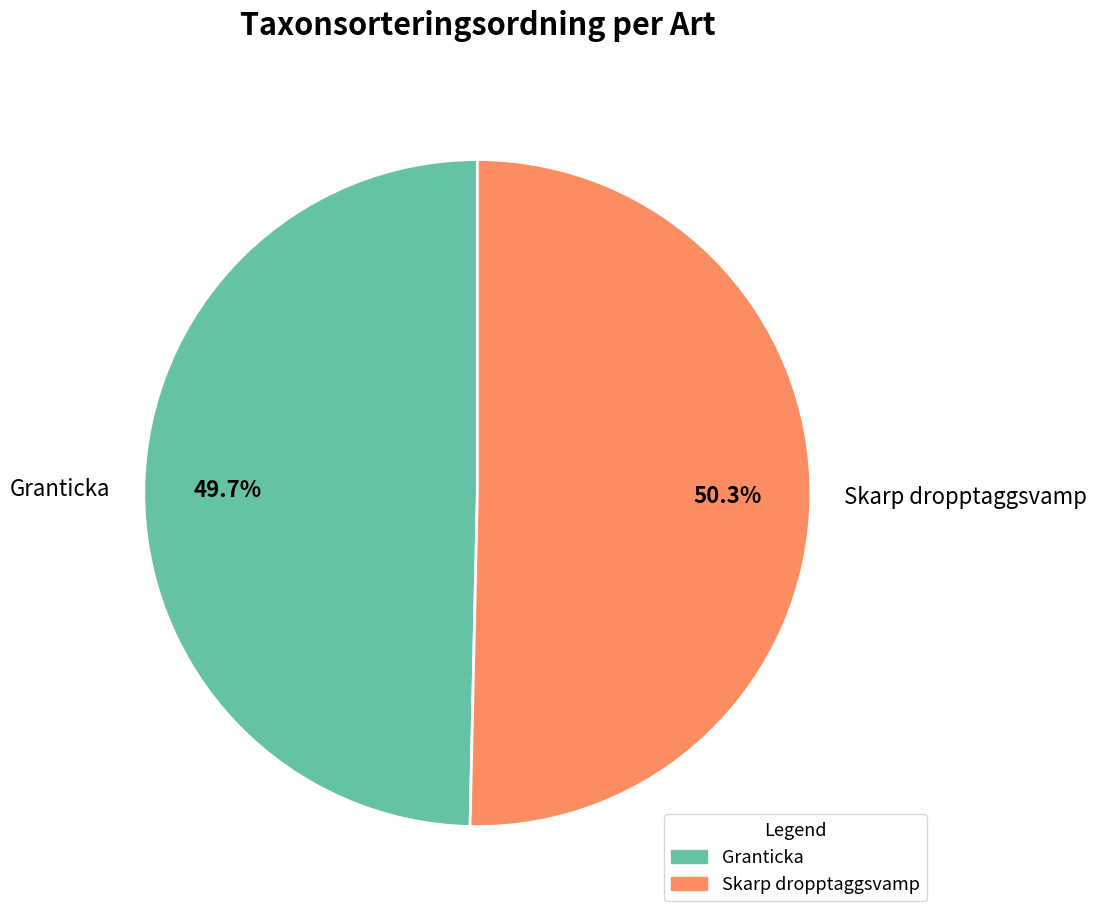

Combined, what portion of the pie is Skarp dropptaggsvamp and Granticka?

100.0%